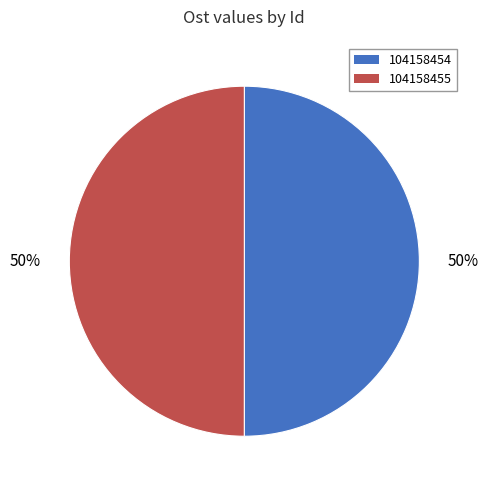

How many segments does this pie chart have?

2